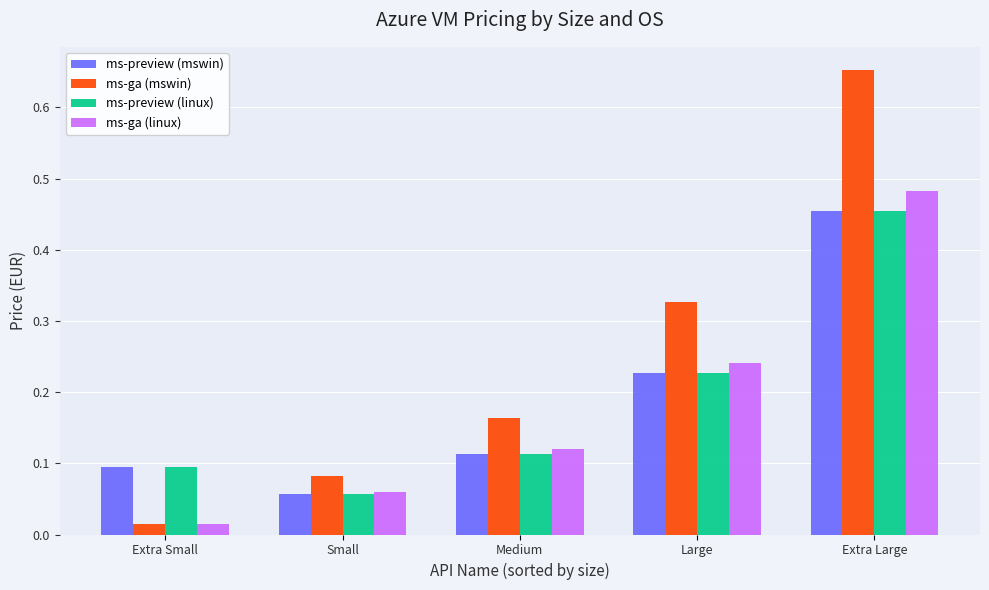

Is it true that ms-preview (linux) equals 0.6 at Extra Large?

False